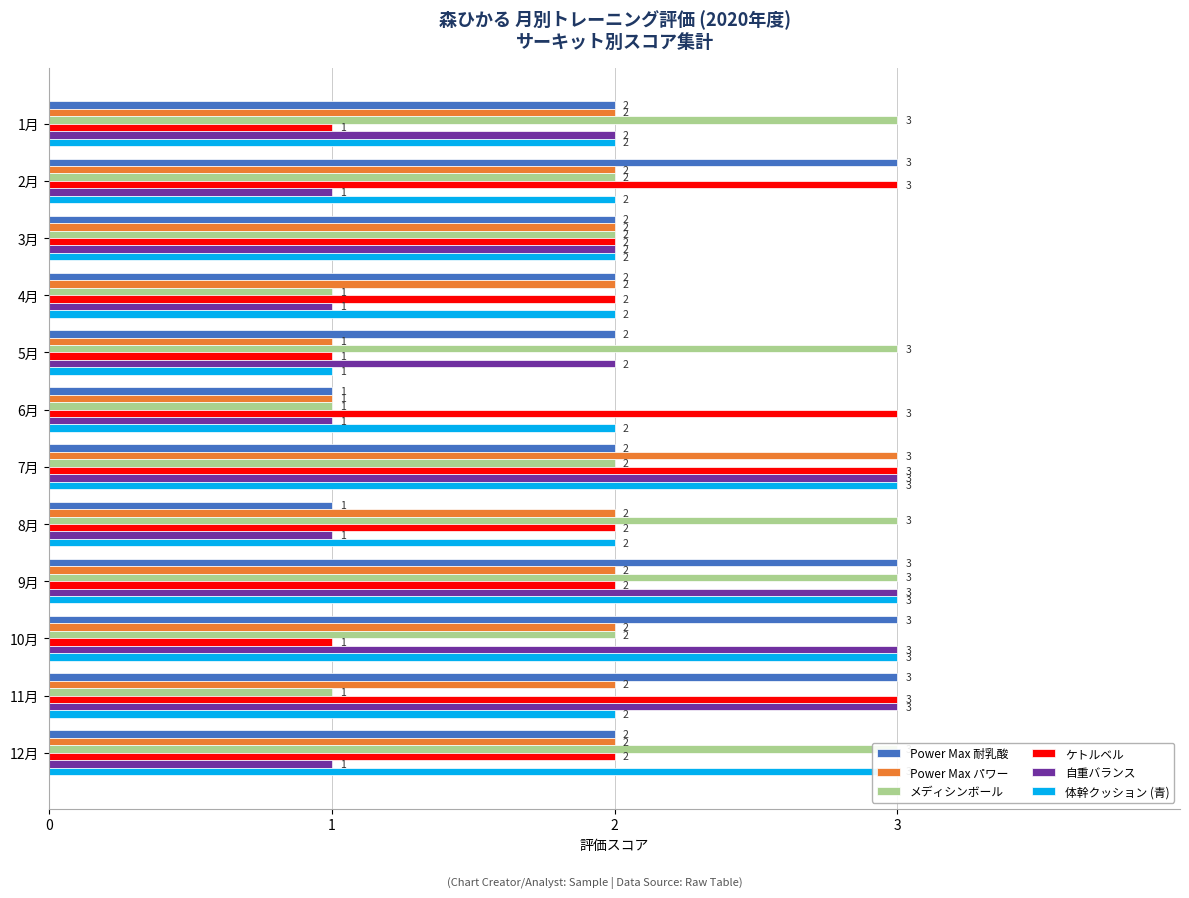

What is the difference between the maximum and minimum values in the 自重バランス series?

2